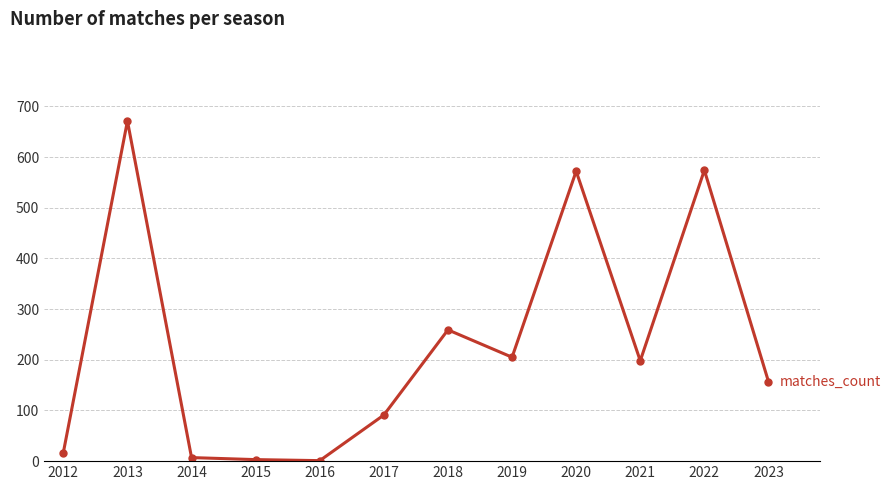

What is the difference between the values at 2019 and 2015?

202